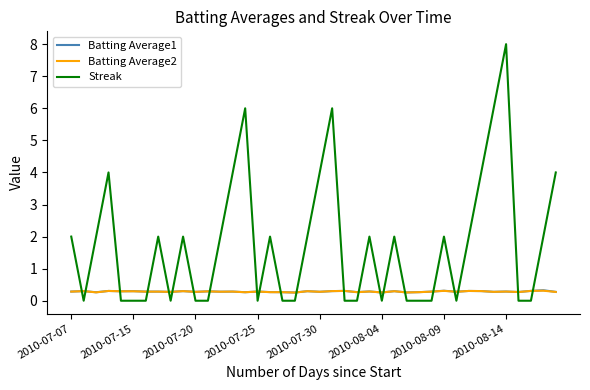

Which series has the widest spread of values?

Streak